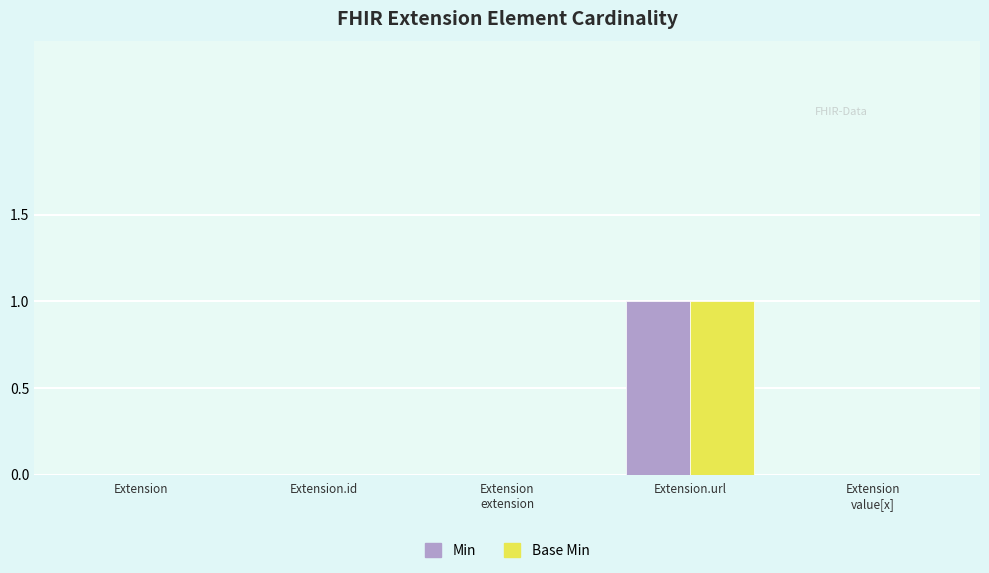

Reading right to left, transcribe all the data shown in this chart.

Min: Extension
value[x]=0	Extension.url=1	Extension
extension=0	Extension.id=0	Extension=0
Base Min: Extension
value[x]=0	Extension.url=1	Extension
extension=0	Extension.id=0	Extension=0